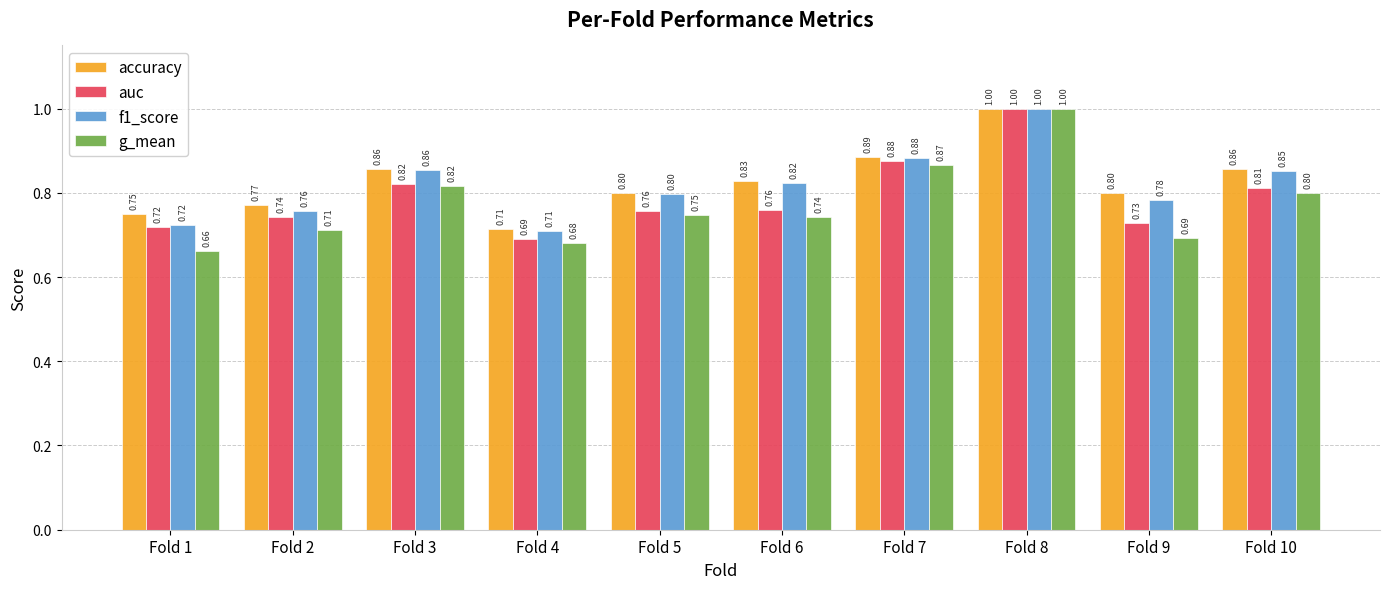

How many bars are there in each group?

4